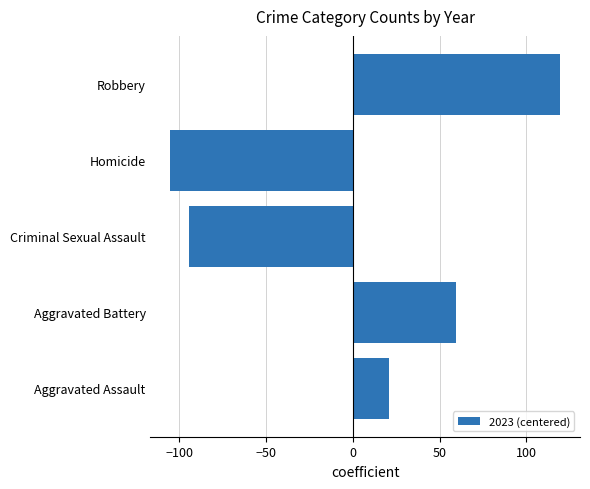

What is the sum of the values at Aggravated Battery and Aggravated Assault?

80.2